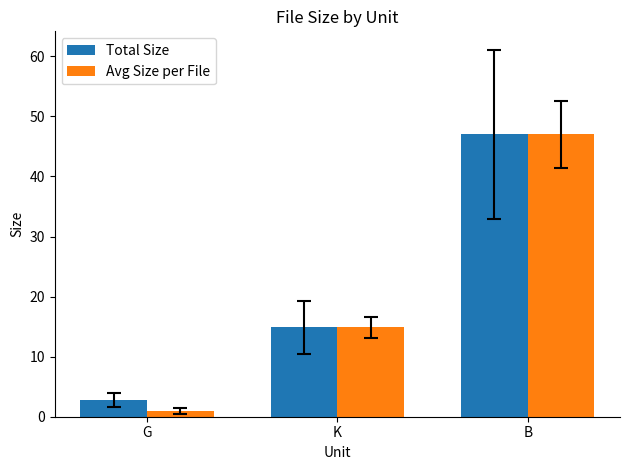

Reading left to right, extract all data points from this chart.

Total Size: G=2.8	K=14.9	B=47.0
Avg Size per File: G=0.9	K=14.9	B=47.0